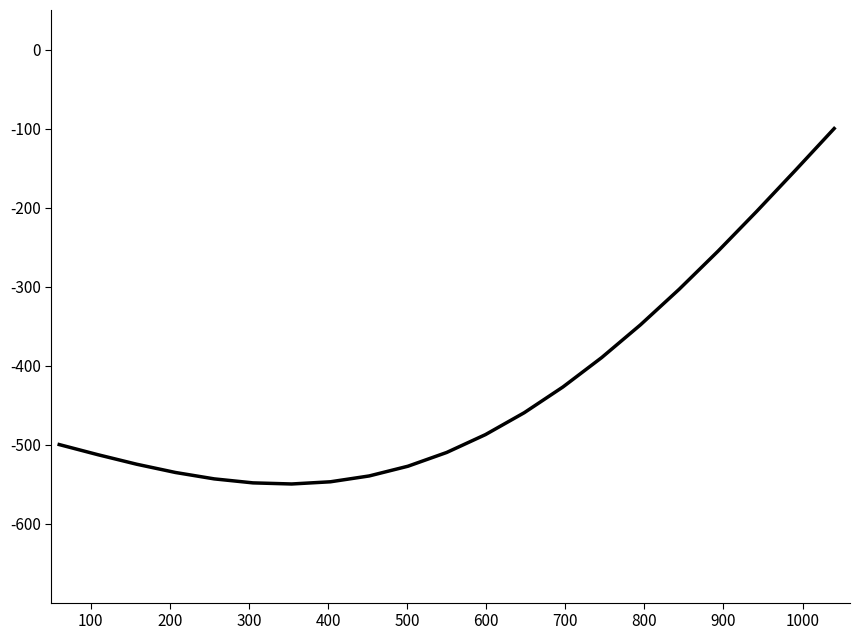

What is the difference between the maximum and minimum values?

449.9